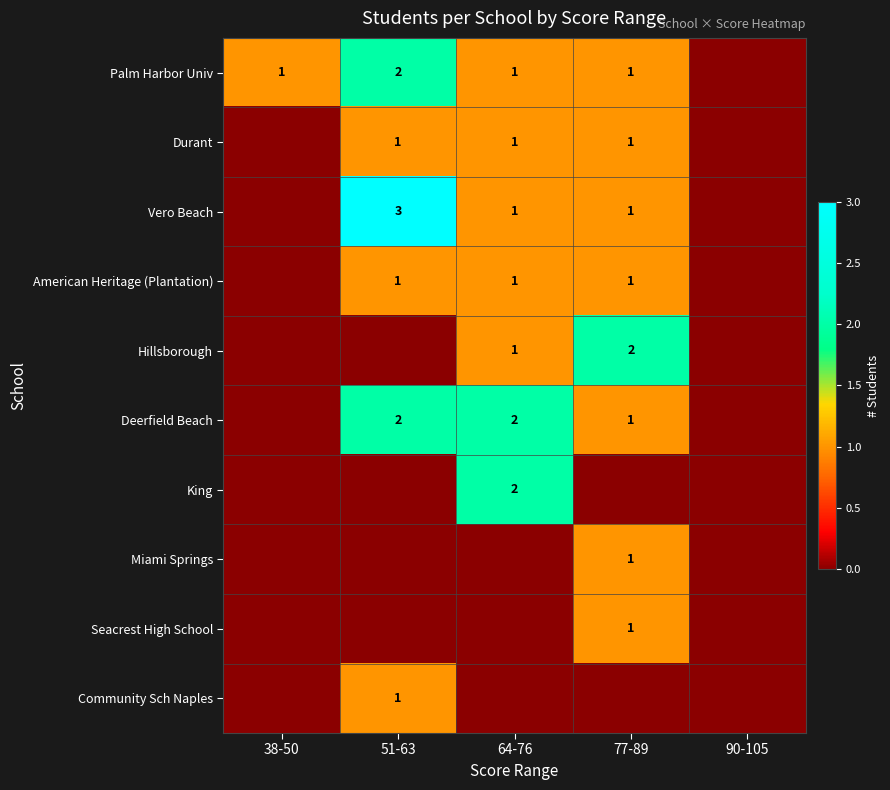

Is it true that Durant equals 1 at 77-89?

True